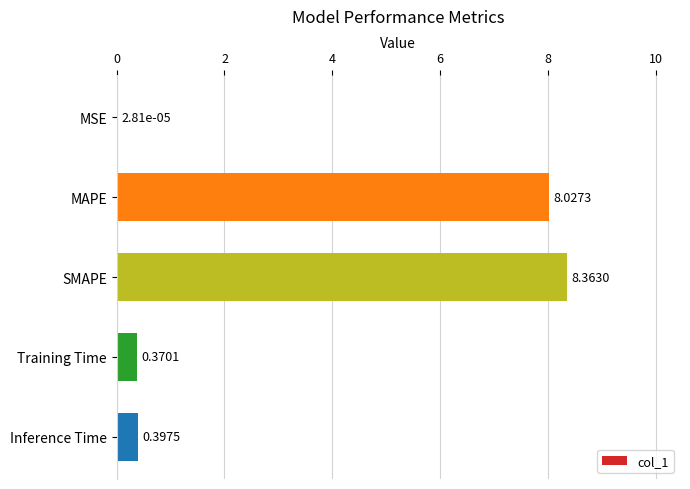

Between SMAPE and MAPE, which is larger?

SMAPE